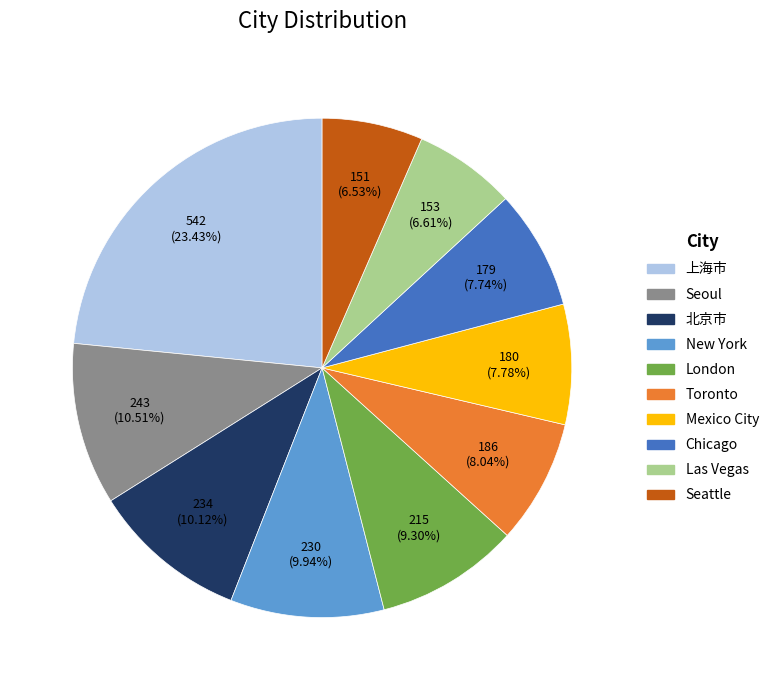

Is there a majority slice in this chart?

No